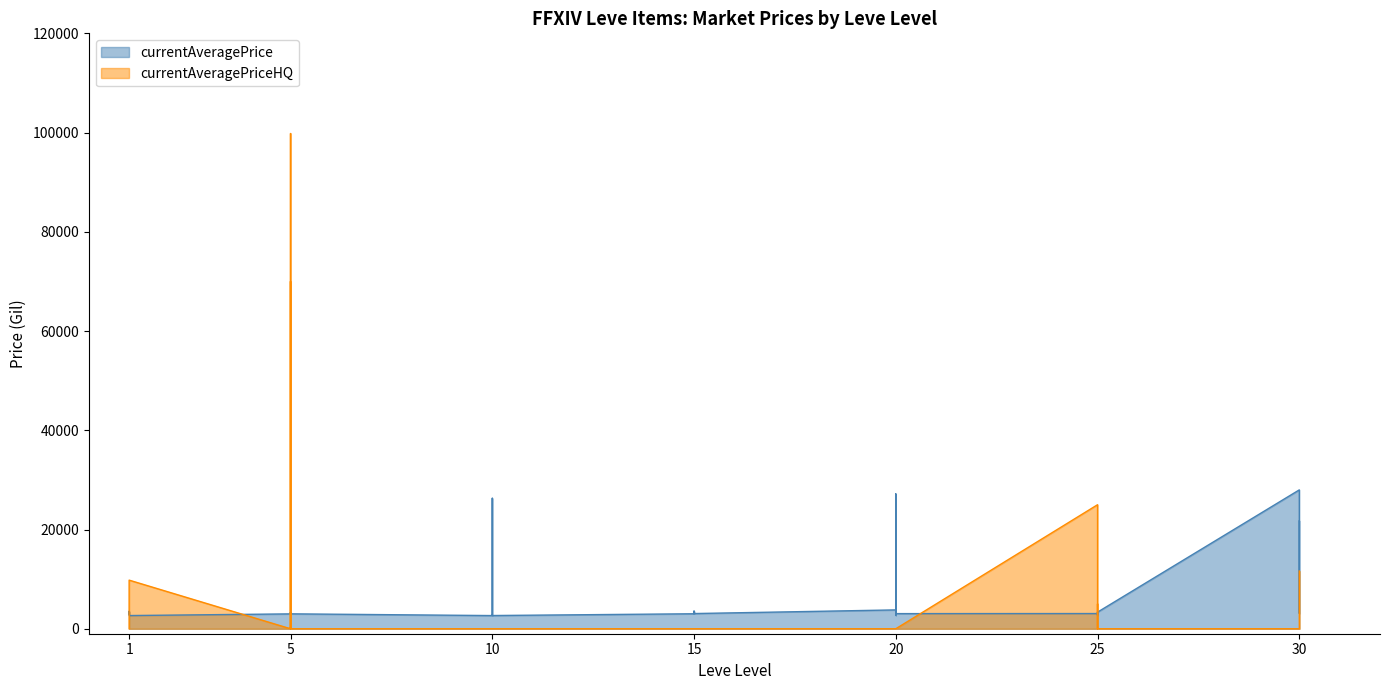

In currentAveragePriceHQ, how many points are lower than both neighbors (excluding endpoints)?

1